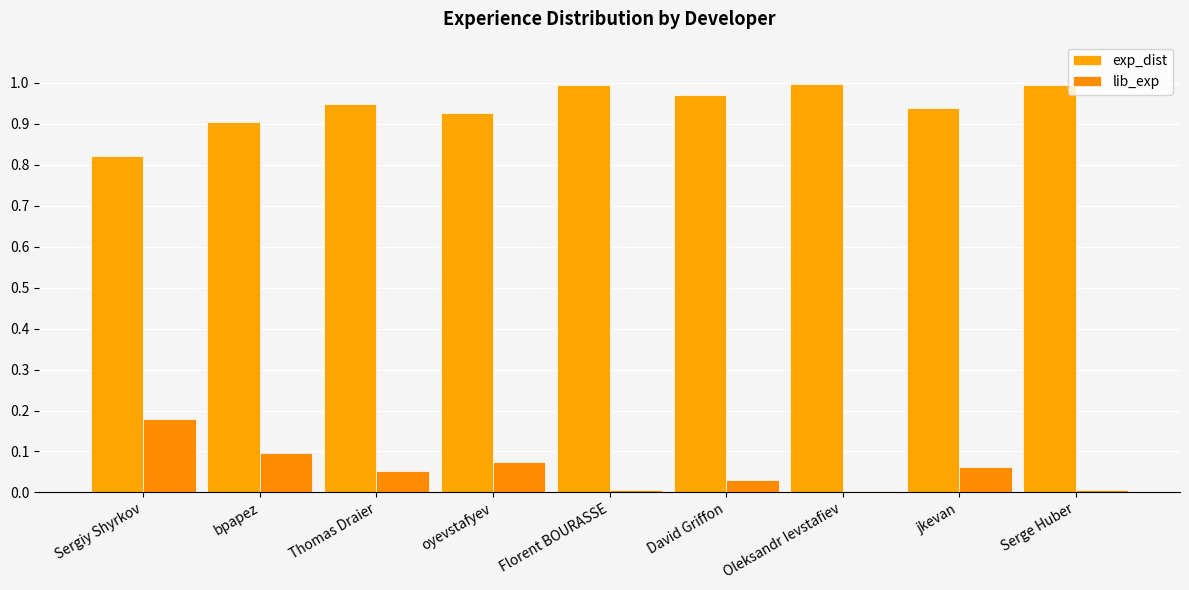

Is it true that lib_exp equals 0.1 at Thomas Draier?

True